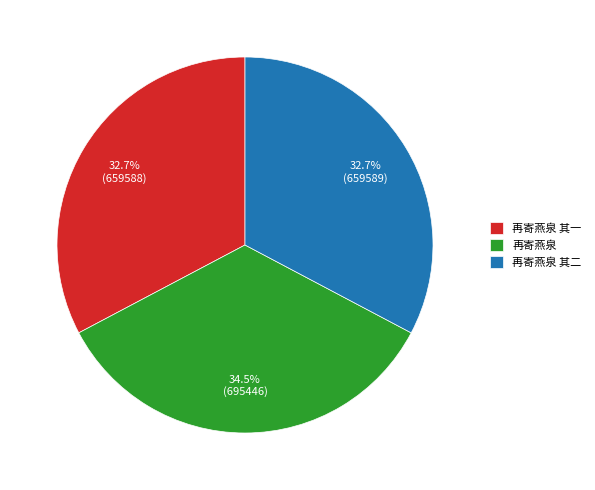

Which slice is the largest?

再寄燕泉